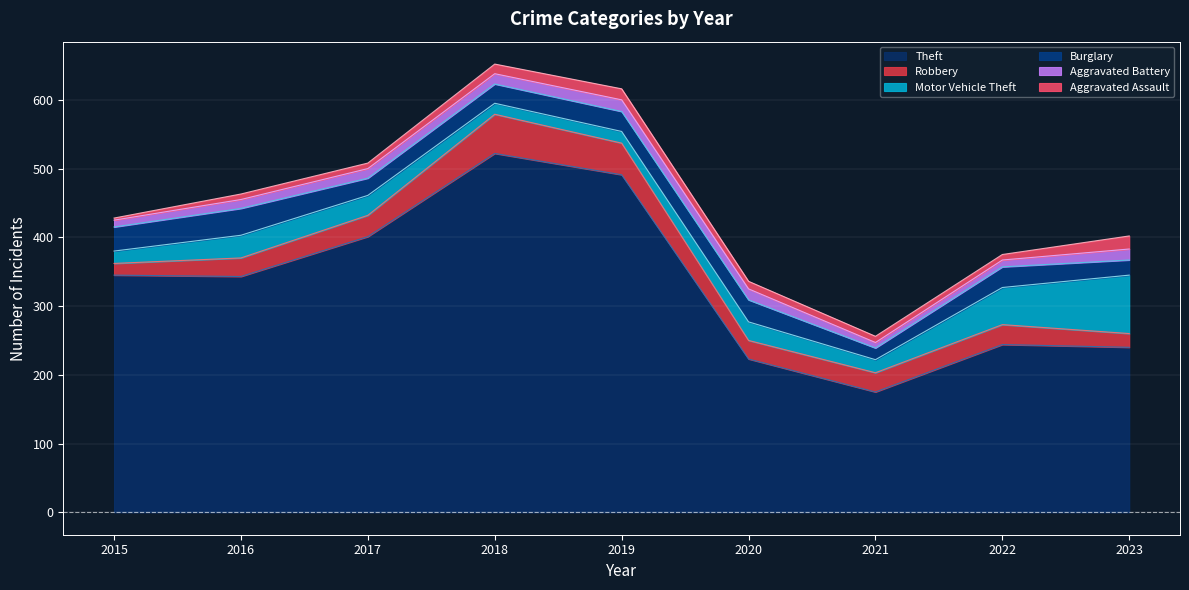

True or false: Burglary and Aggravated Battery intersect in this chart.

False